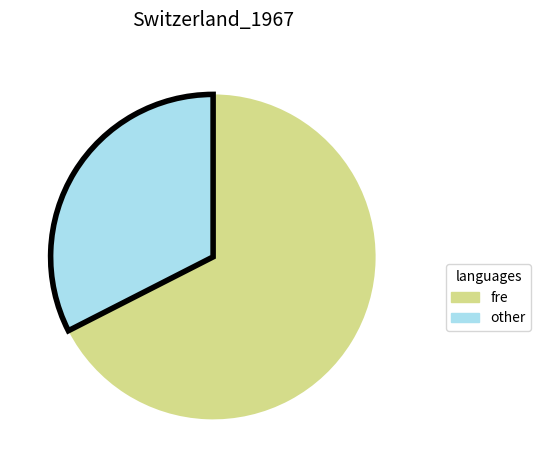

Does any single category account for the majority?

Yes